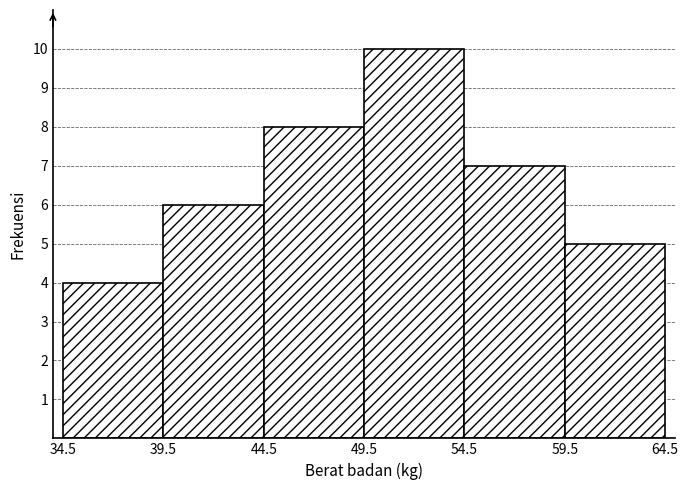

Over which range of the x-axis is the bar tallest?

49.5 to 54.5